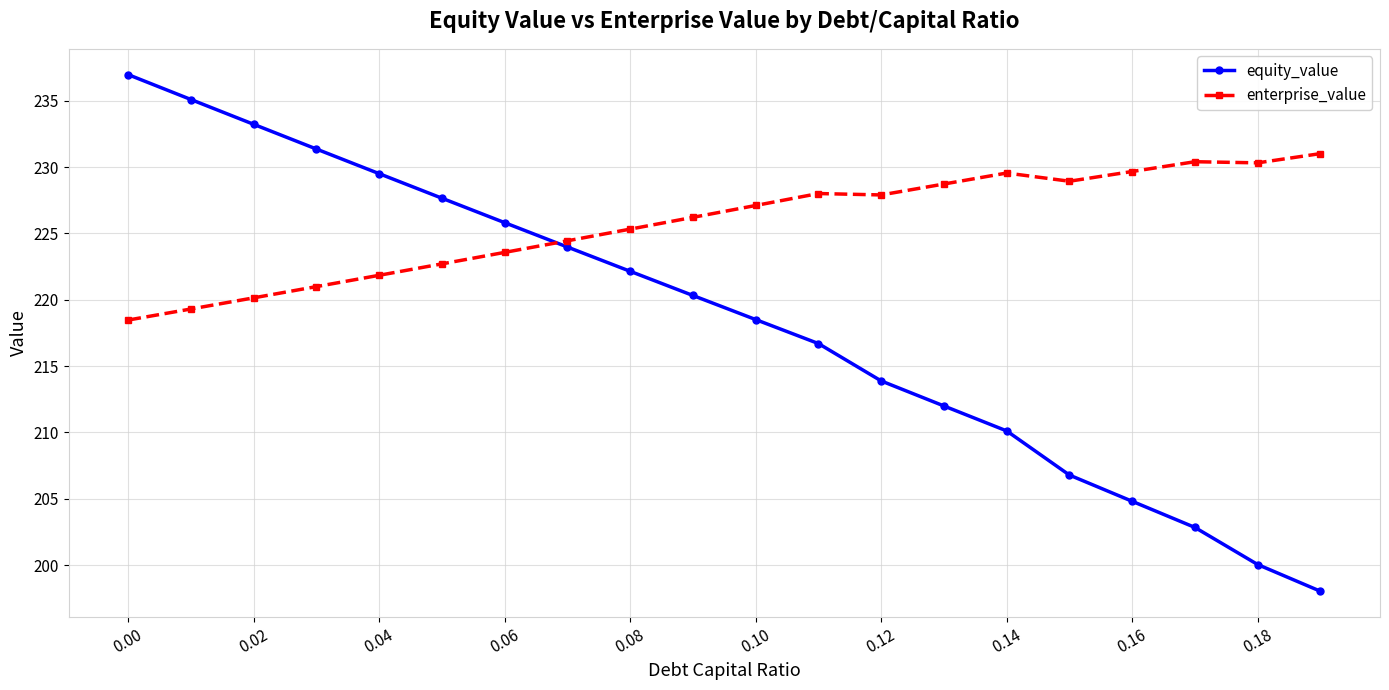

Which series has the largest range (max minus min)?

equity_value